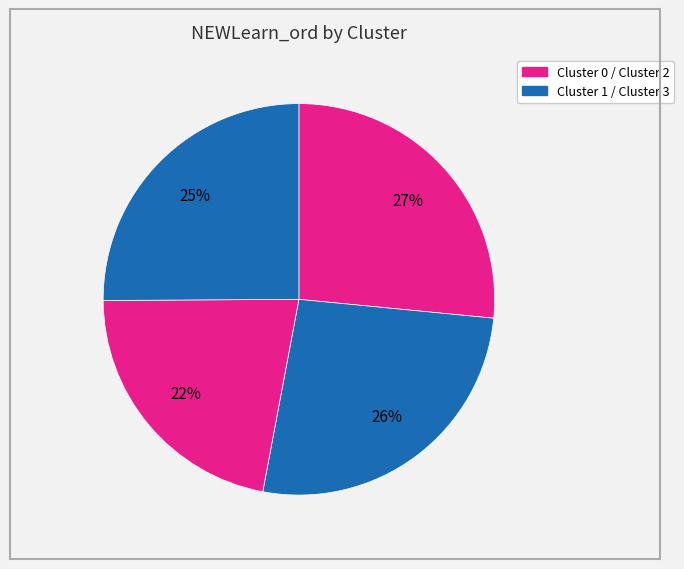

Count the number of slices in the pie.

4